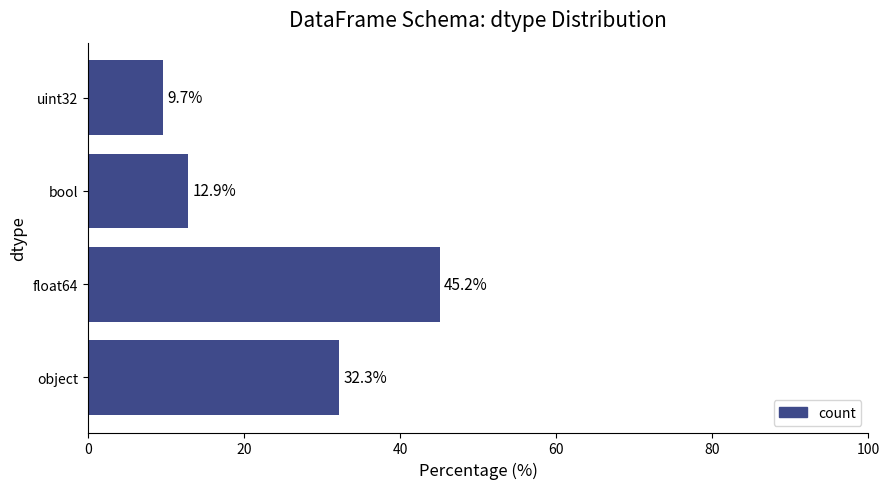

Which category has the highest value across all series?

float64